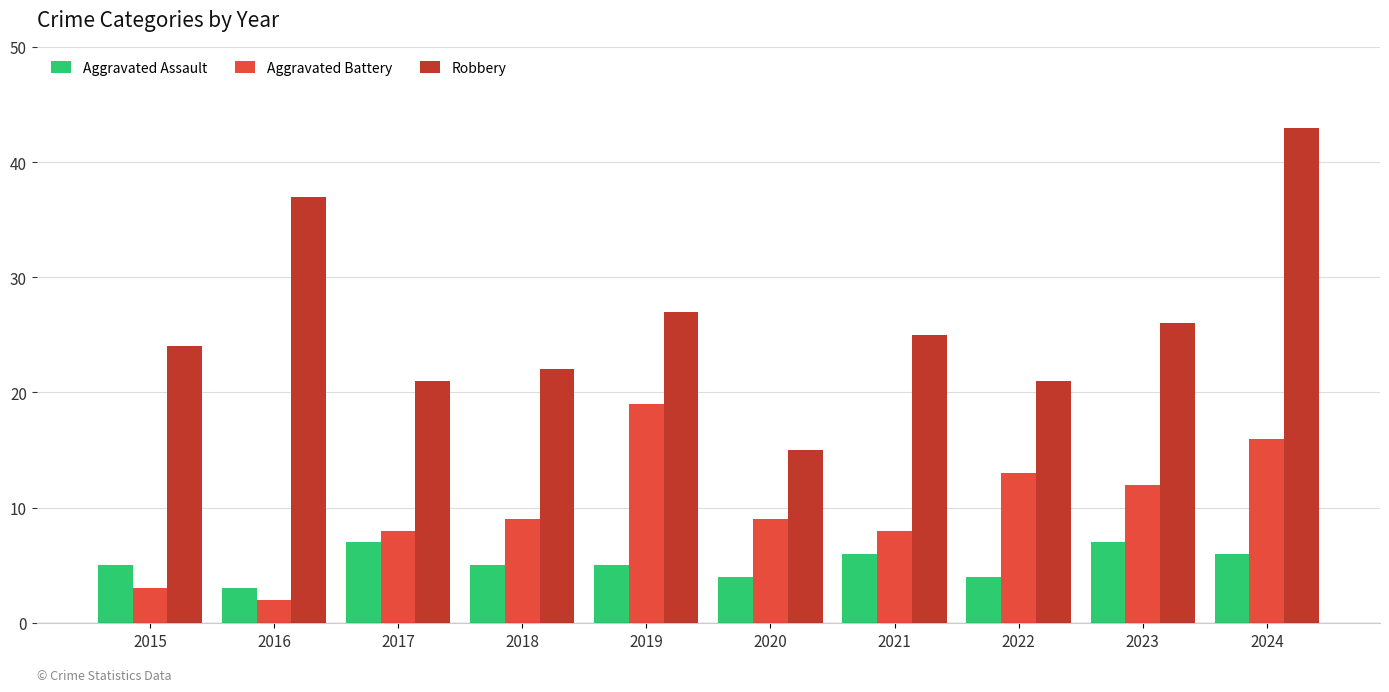

At which label does Robbery reach its minimum?

2020